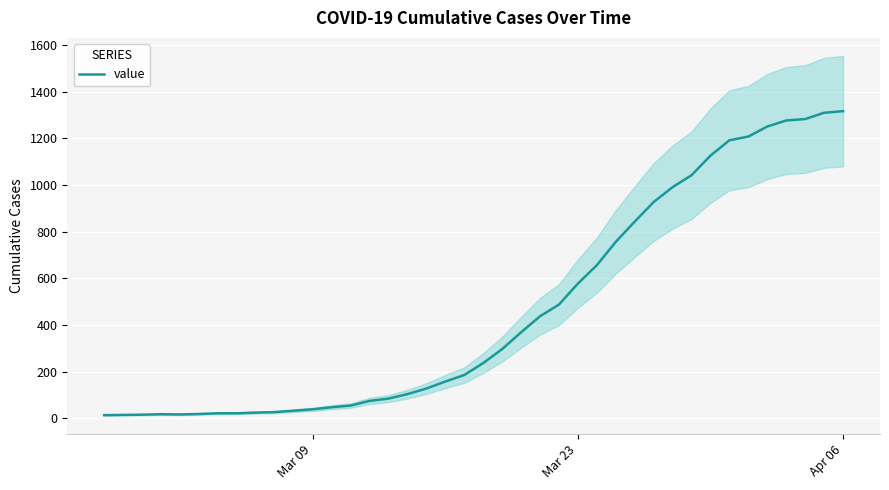

What is the highest value of the value series?

1317